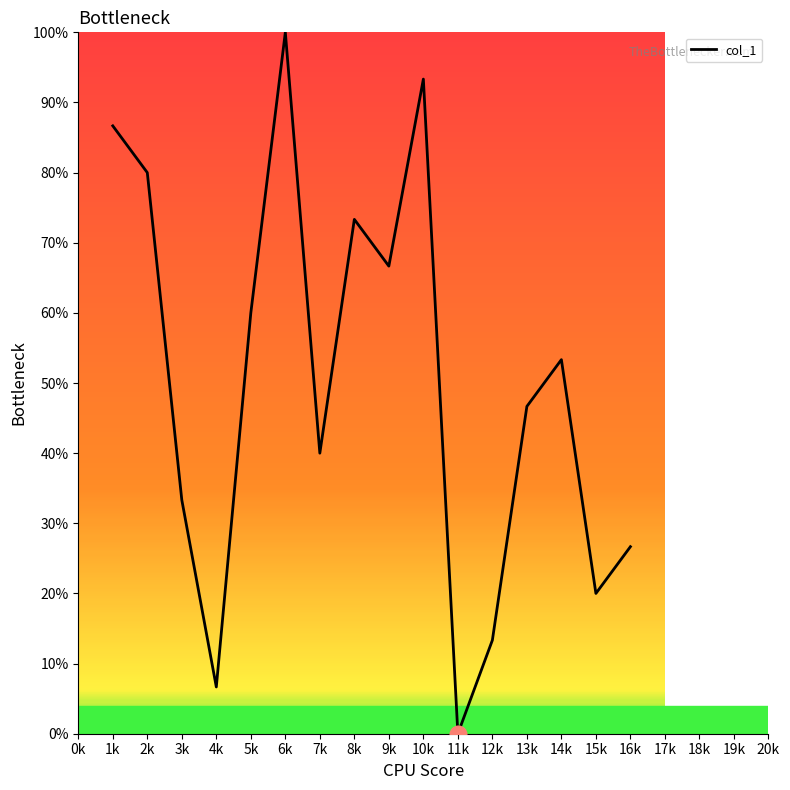

The value at 7k is 23.4. True or false?

False